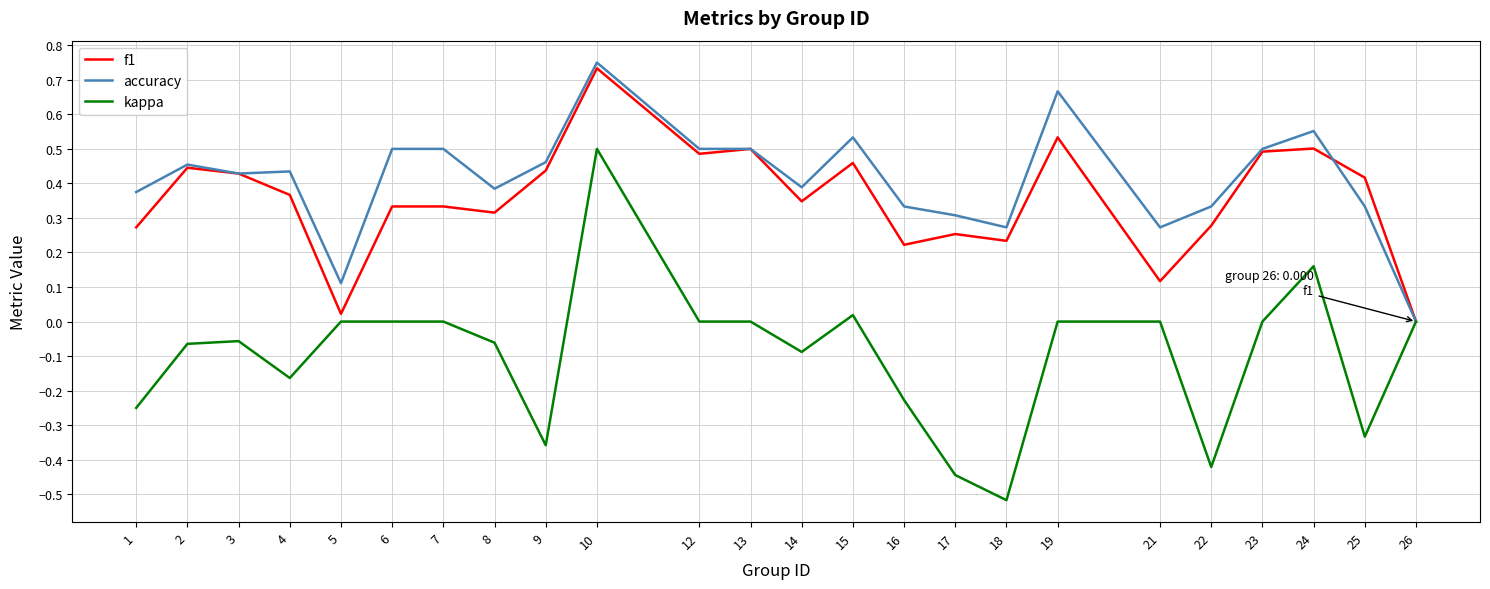

Which category has the highest value in the kappa series?

10